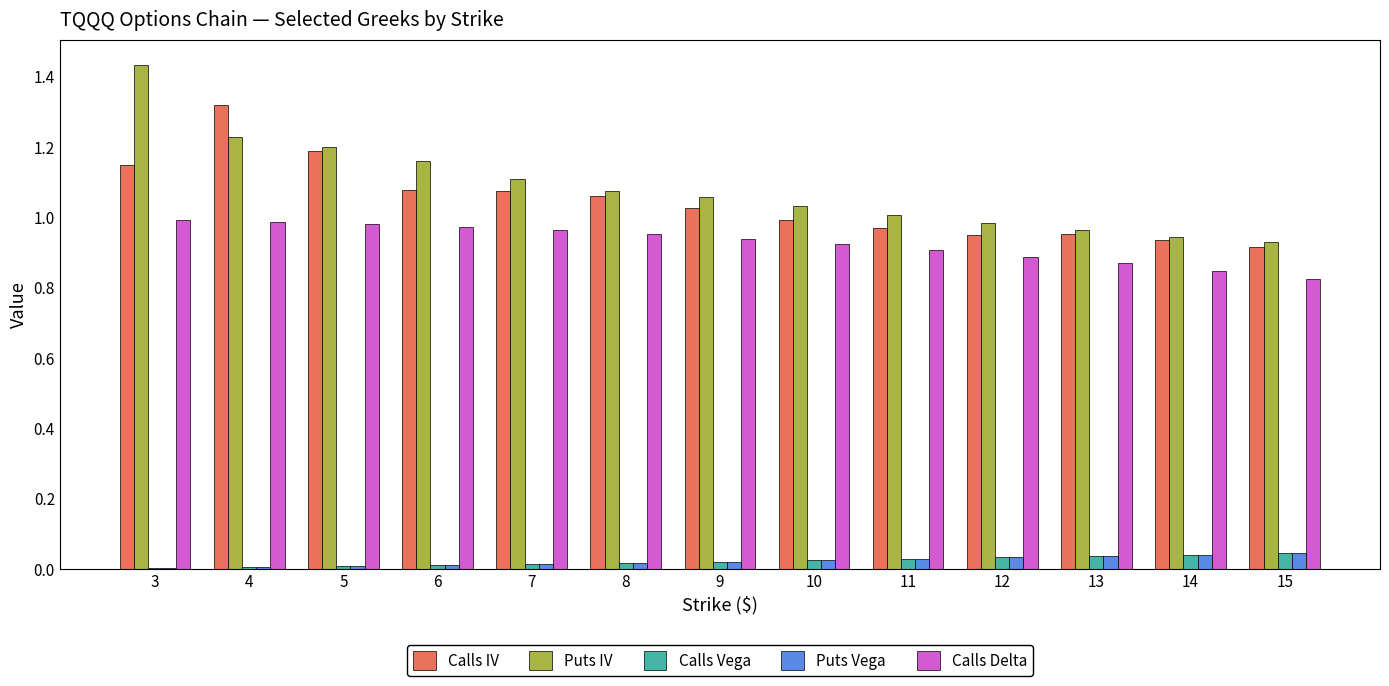

Count the number of categories in the chart.

13